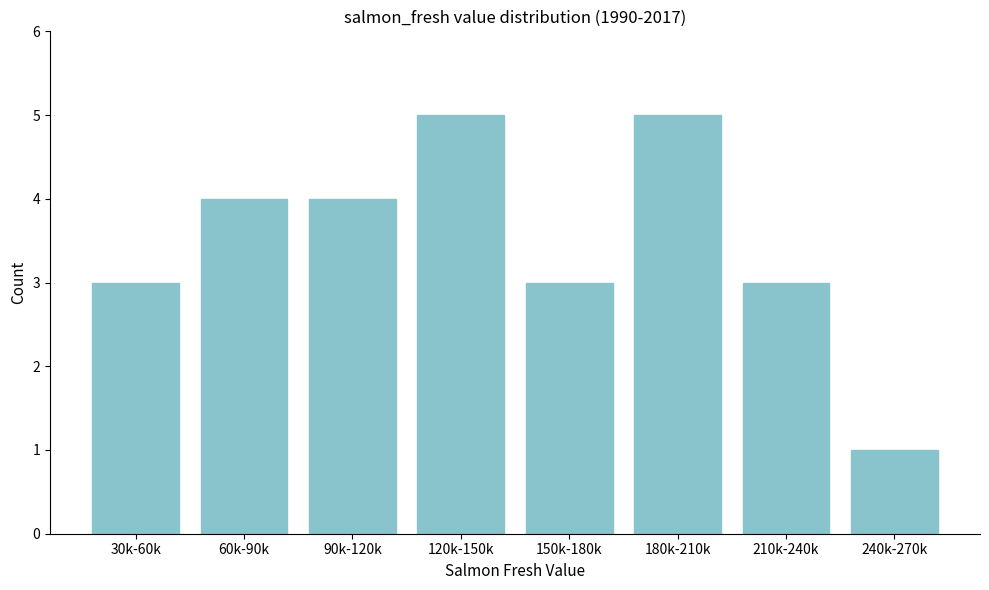

Reading left to right, what are all the values shown in this chart?

3	4	4	5	3	5	3	1